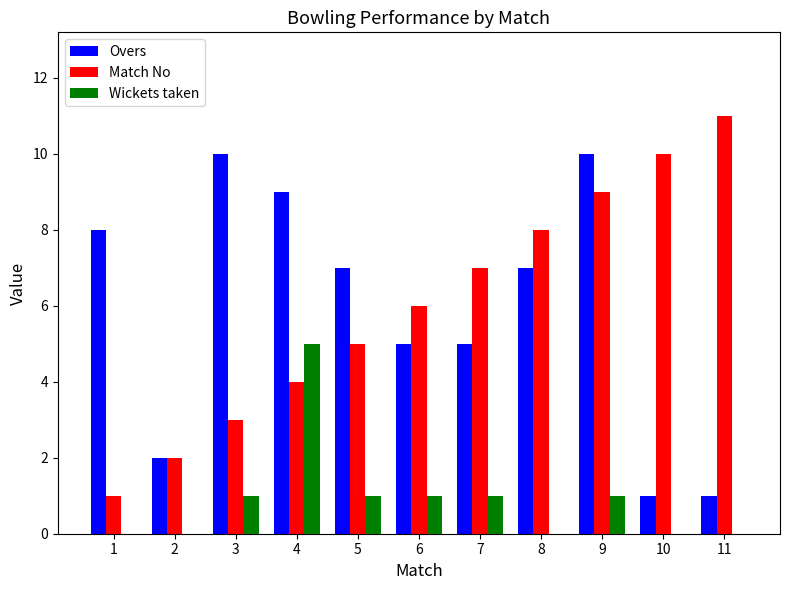

At which category is the sum across all series the highest?

9